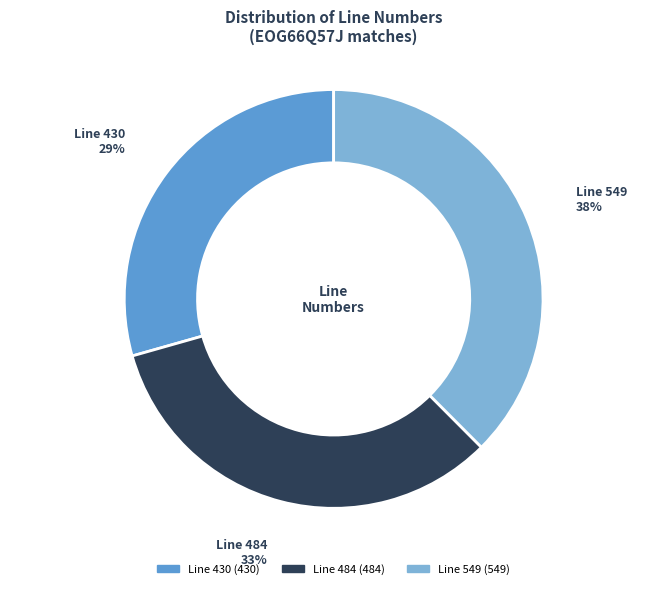

To the nearest percent, what is the average slice percentage?

33%